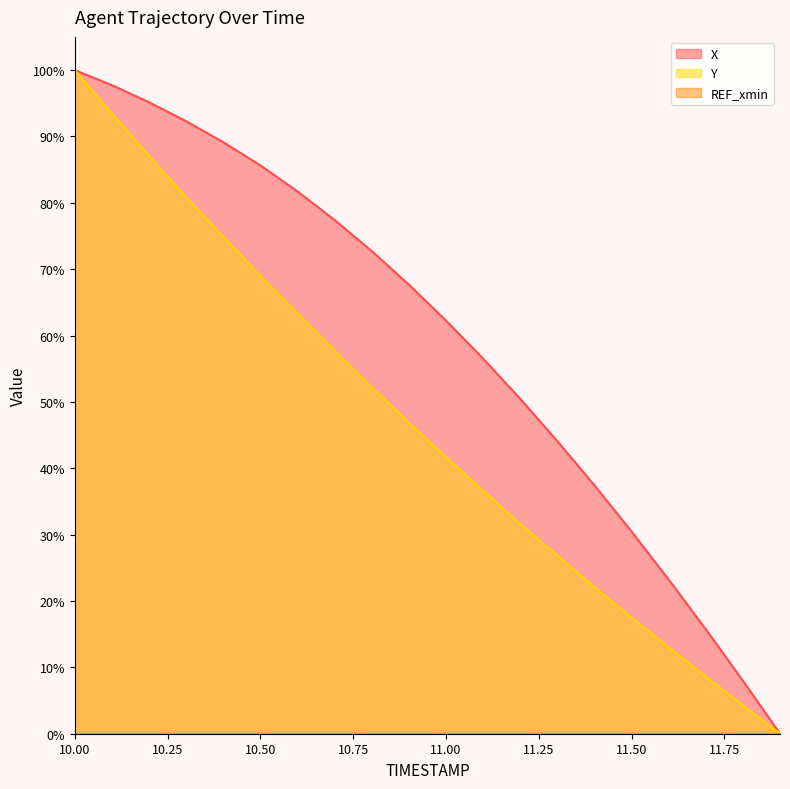

True or false: Y has a value of 63.2 at 11.00.

False